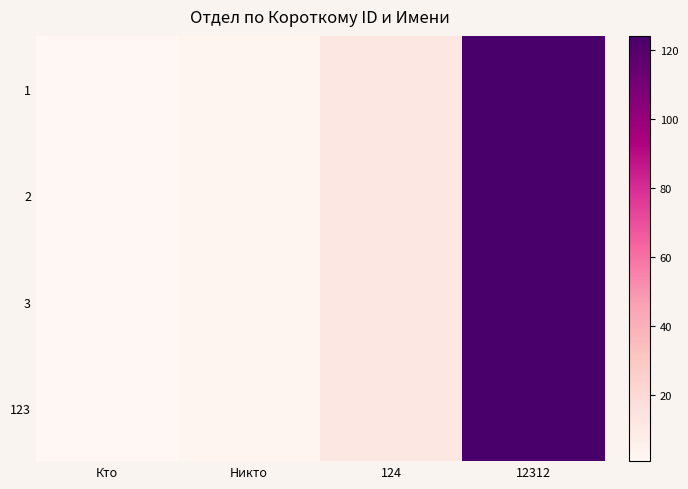

At how many categories does at least one series exceed 101?

1